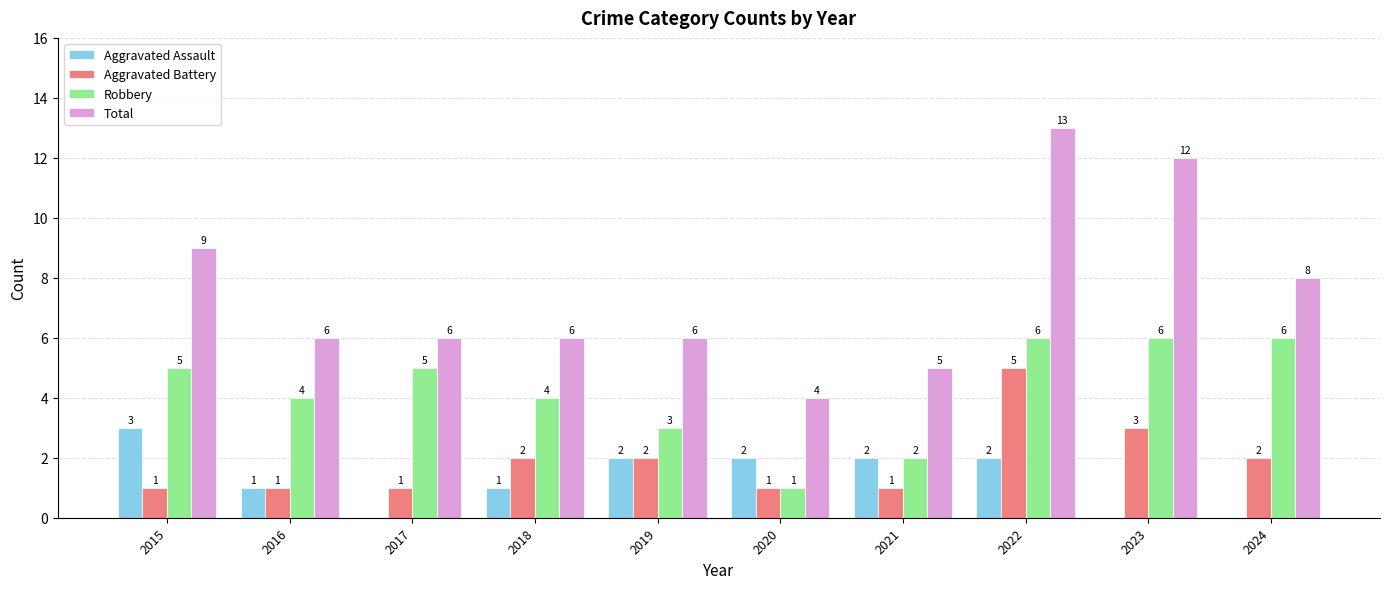

Count the Aggravated Battery values in the range 1 to 2.

8